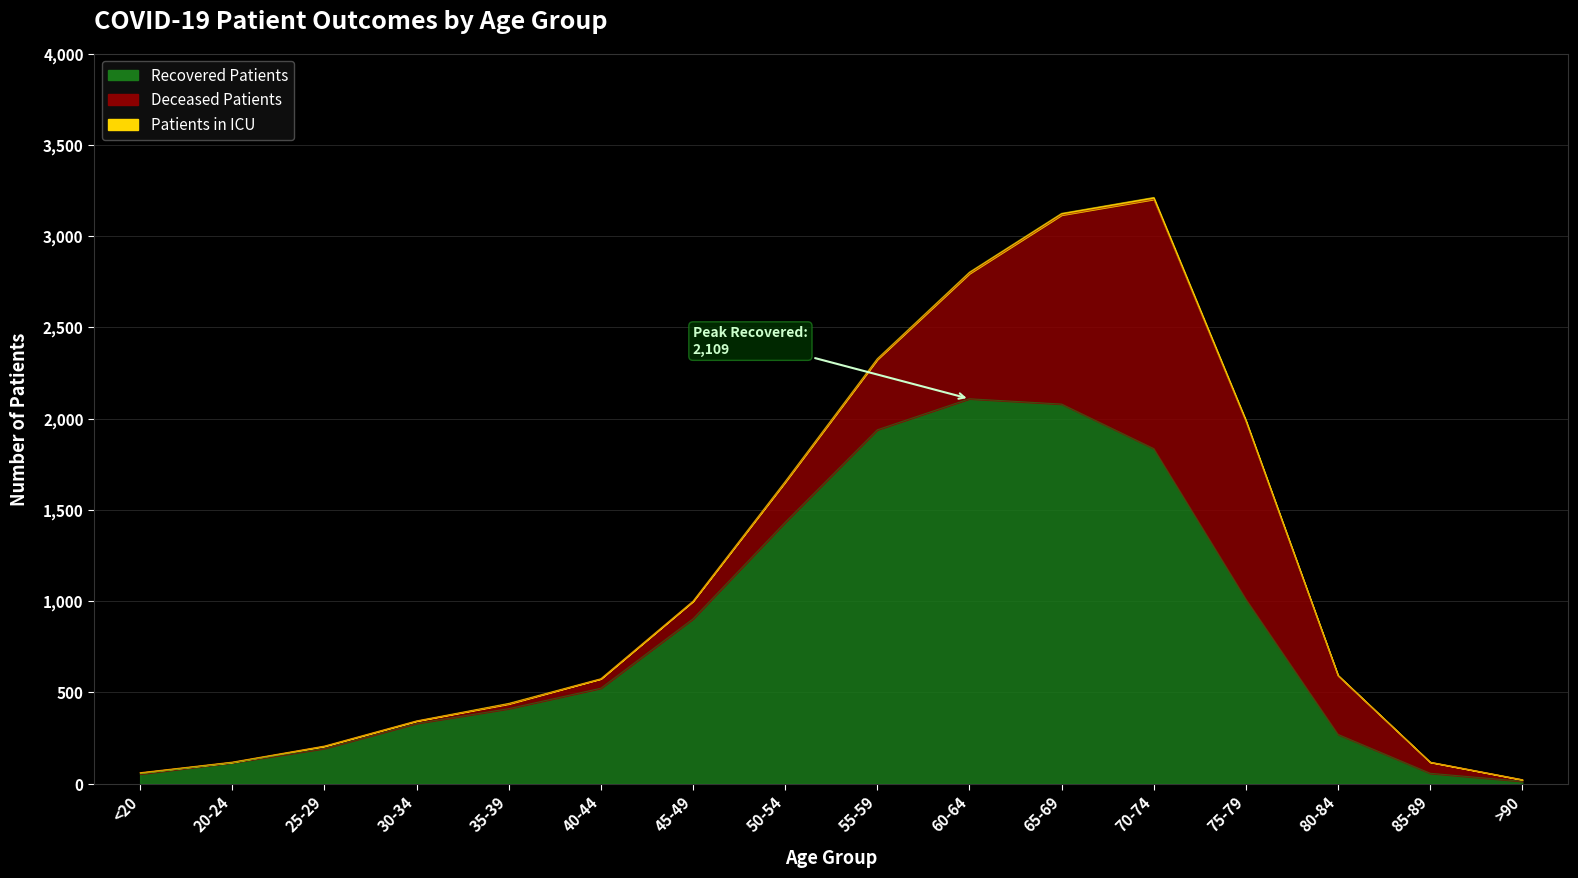

How many values in patients_in_icu are above zero?

8